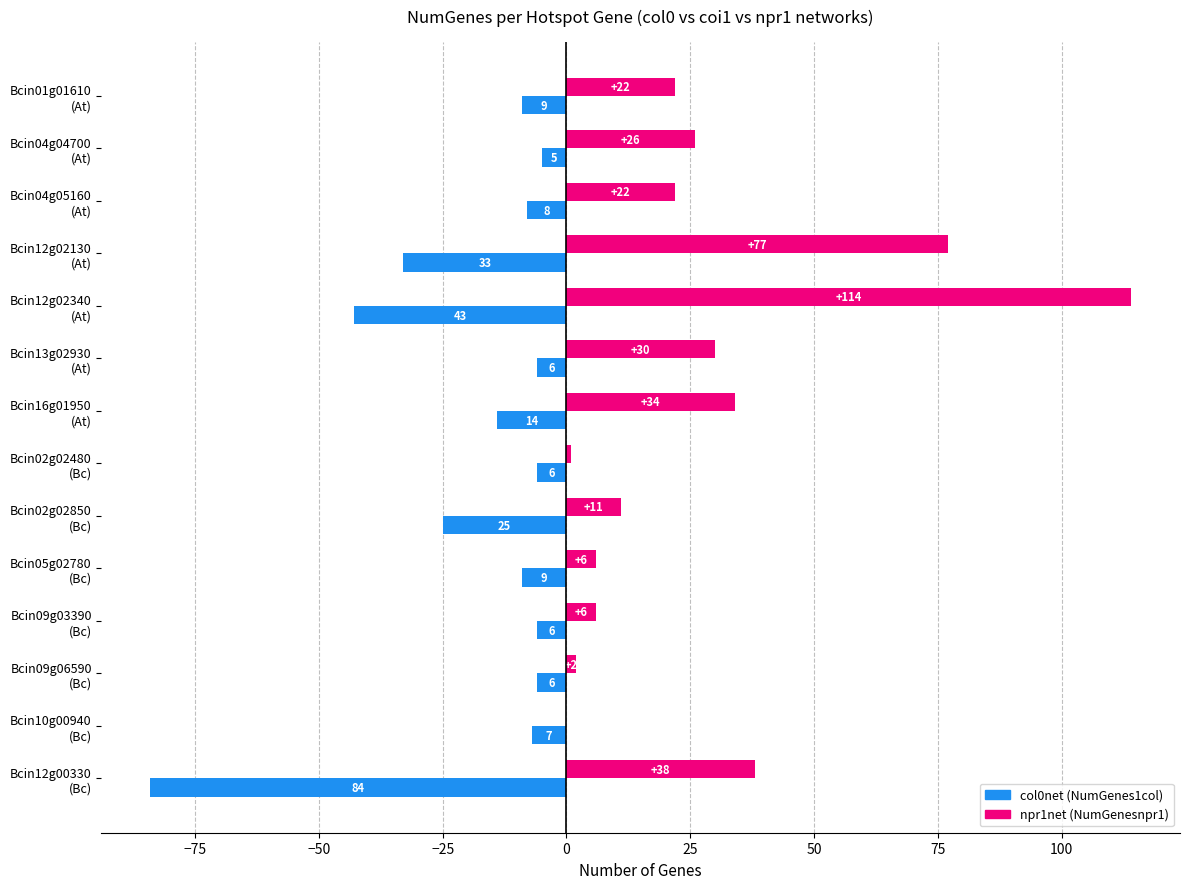

What is the greatest value displayed?

114